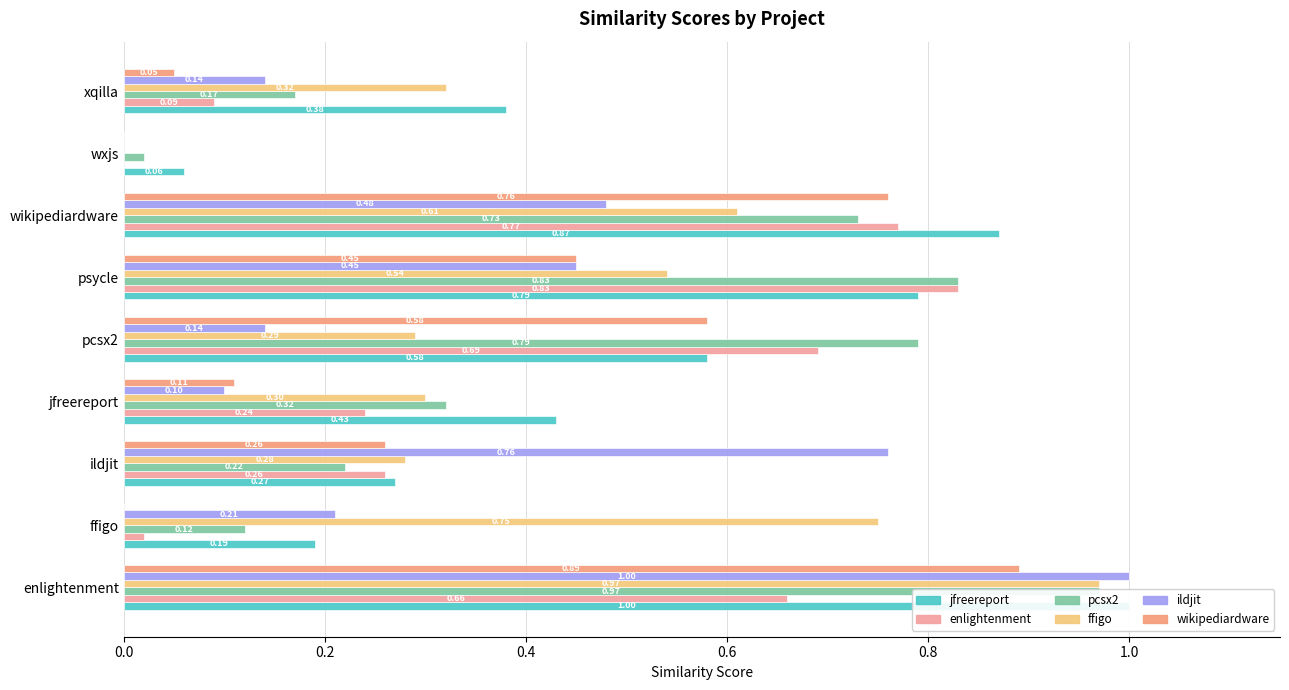

How many values in the ildjit series exceed 0?

8